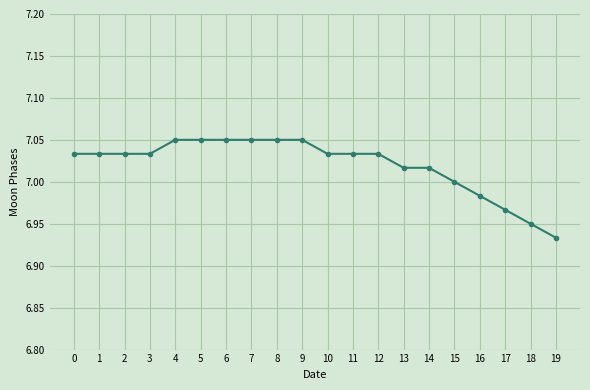

Count the number of categories in the chart.

20